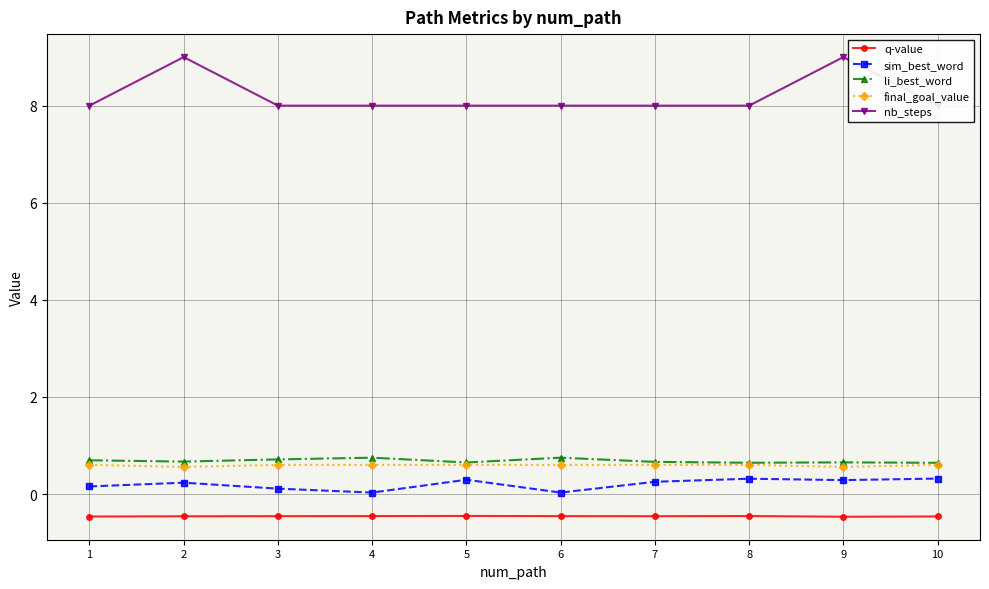

At 3, list the series in order from smallest to largest.

q-value, sim_best_word, final_goal_value, li_best_word, nb_steps